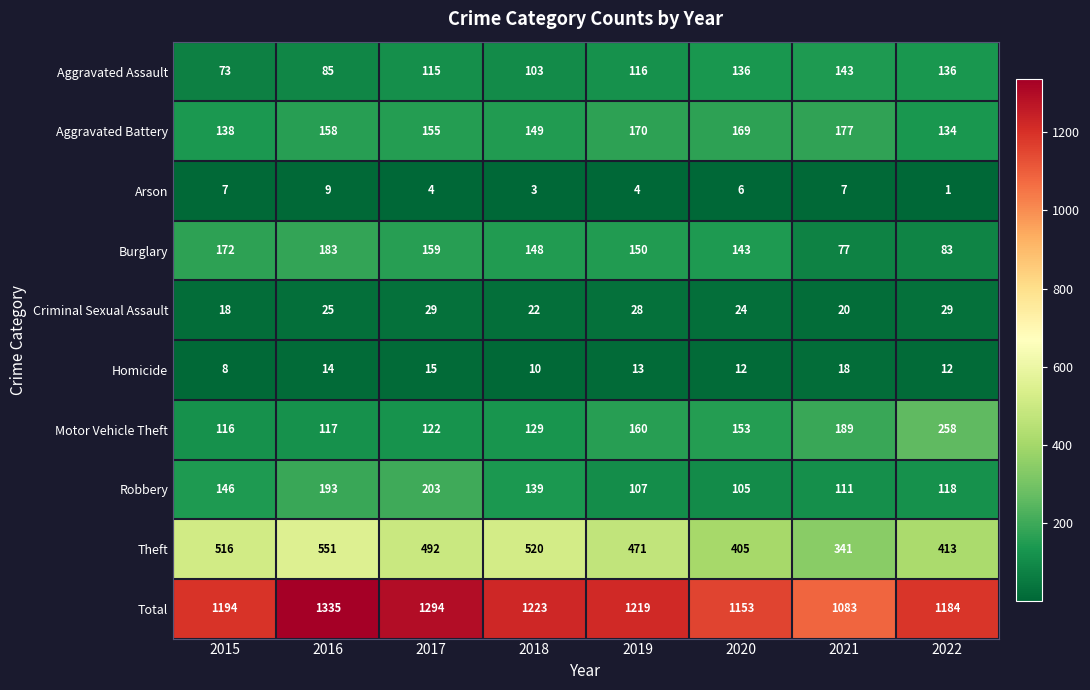

True or false: Motor Vehicle Theft has a value of 129 at 2018.

True